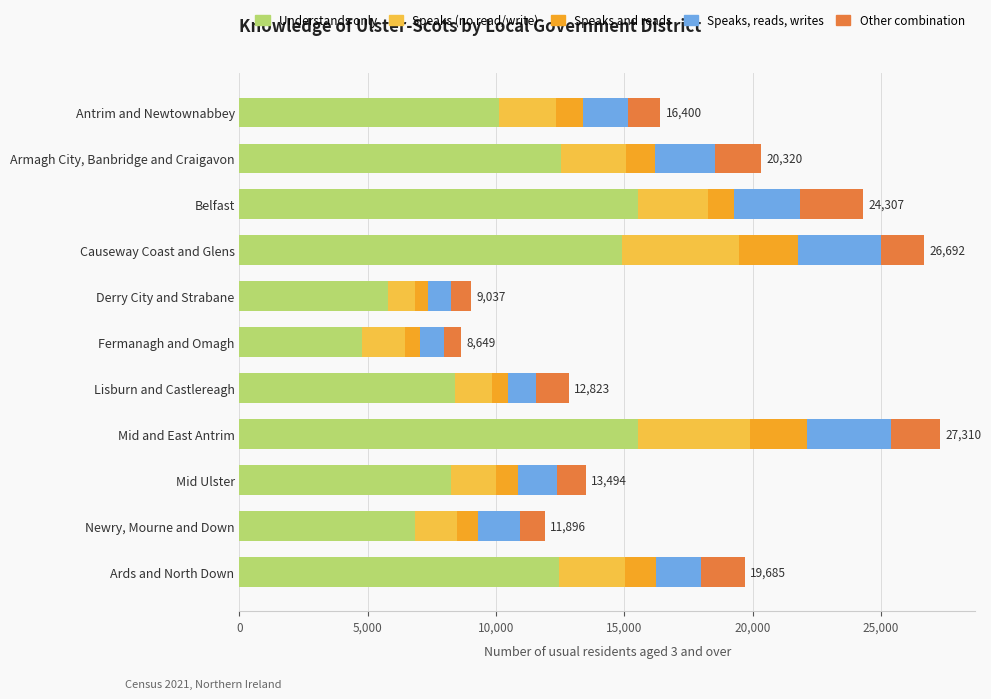

True or false: Understands only has a value of 4558 at Mid Ulster.

False